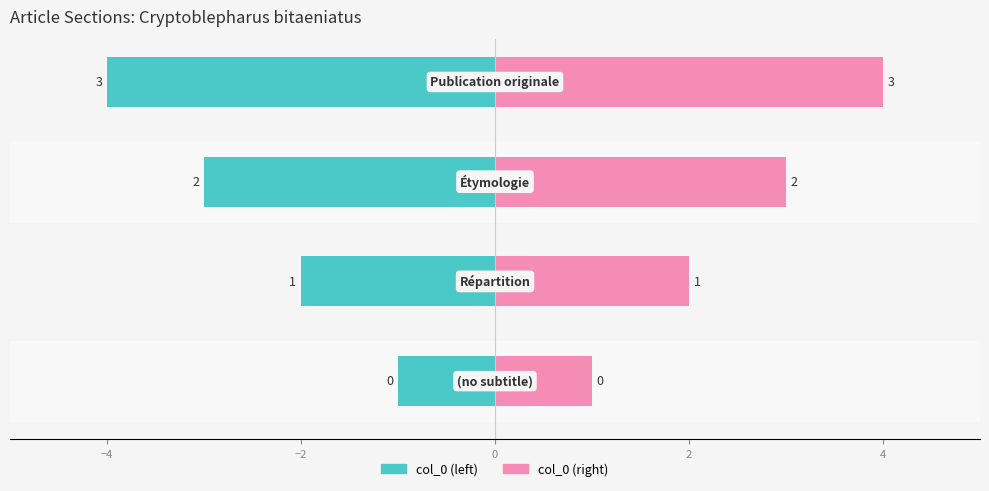

Reading left to right, transcribe all the data shown in this chart.

col_0 (left): -1	-2	-3	-4
col_0 (right): 1	2	3	4